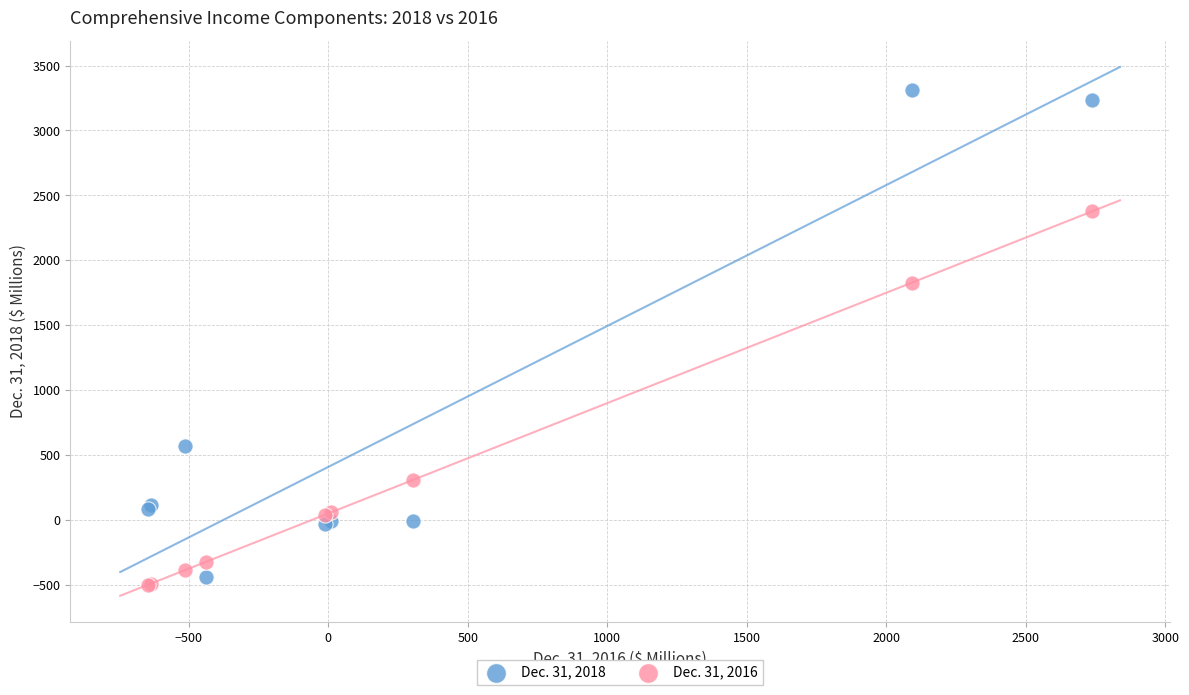

Across all series, what Y value is closest to 1408?

1828.6